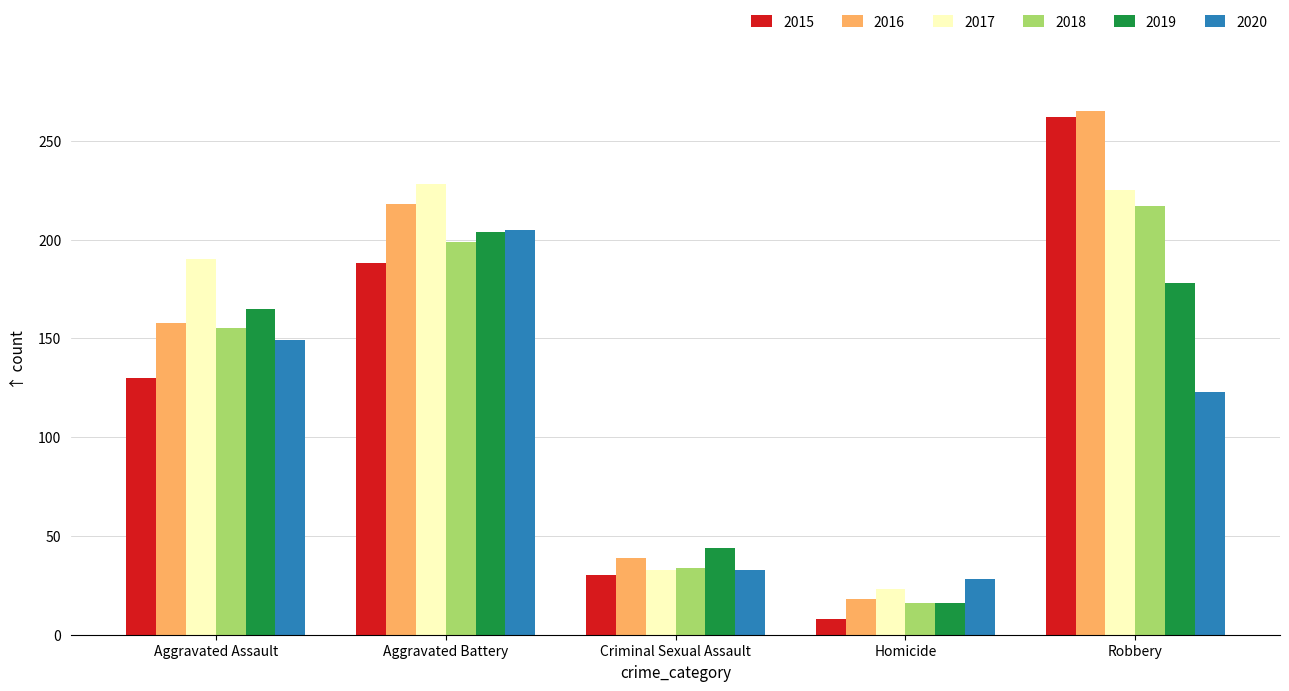

True or false: 2020 has a value of 13 at Homicide.

False